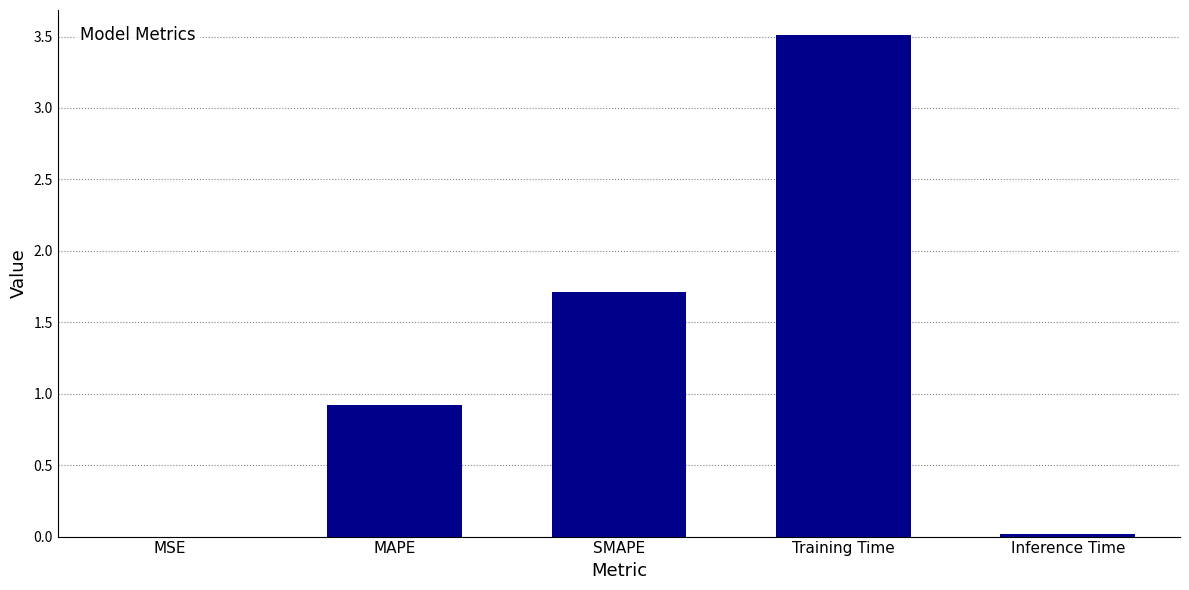

Where is the data nearest to the value 1?

MAPE